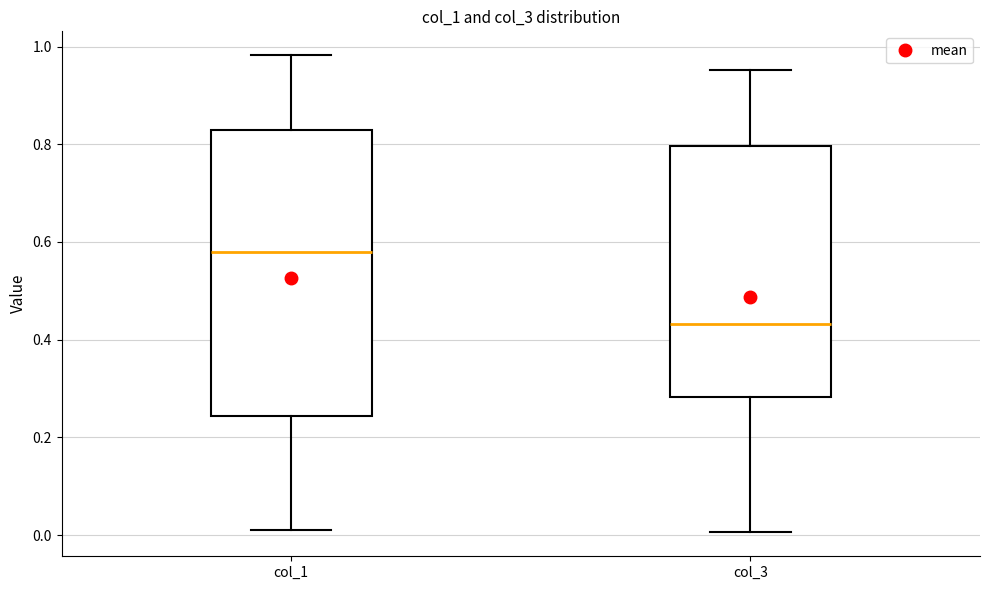

Reading left to right, transcribe this box plot: for each box, give where its median line is, the range the box spans, and where its two whiskers end, as read against the y-axis. The values are not printed on the chart, so give them approximately, as read against the axis.

col_1: median 0.58, box 0.24 to 0.82, whiskers 0.02 to 0.98
col_3: median 0.44, box 0.28 to 0.80, whiskers 0.00 to 0.96